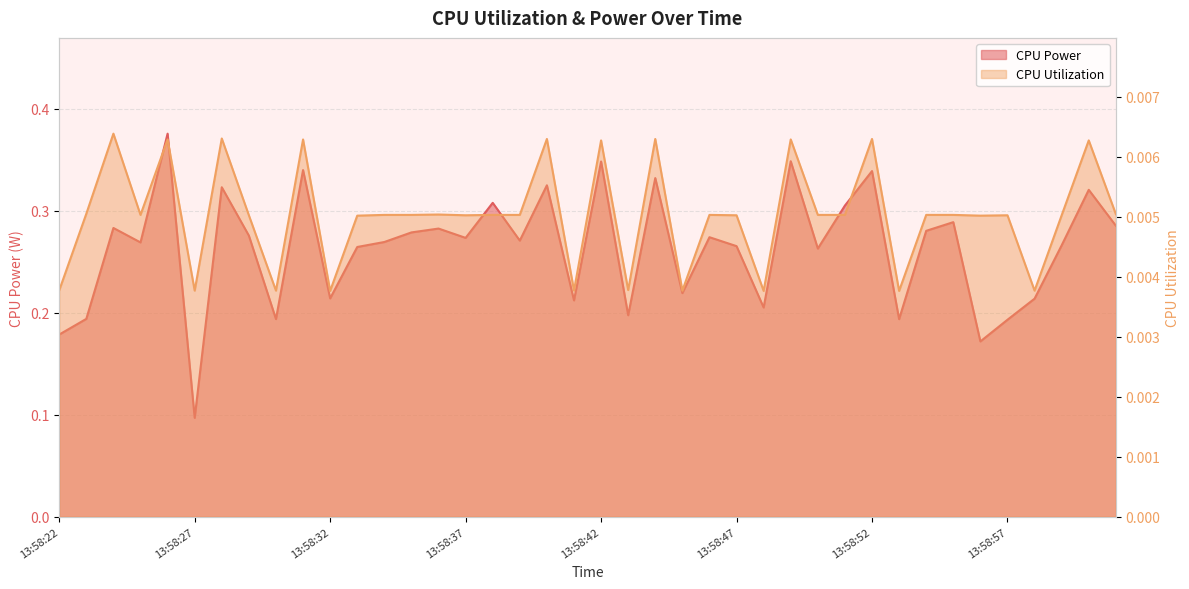

True or false: CPU Power and CPU Utilization cross at least once.

False